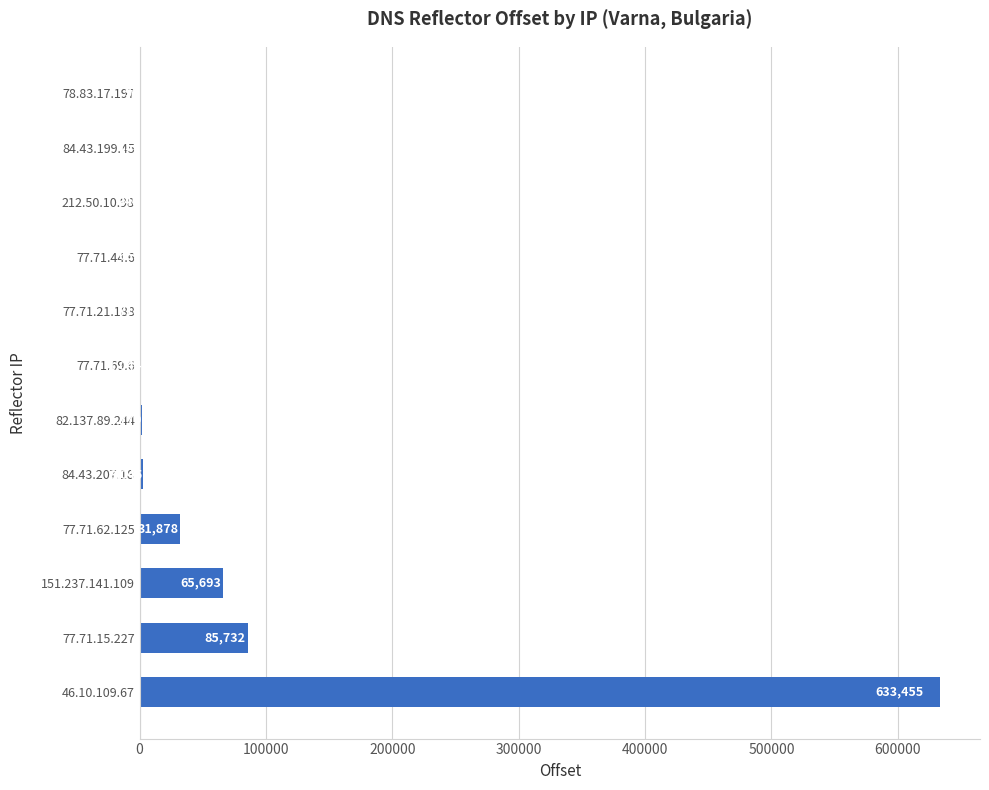

What is the change in value from 77.71.62.125 to 78.83.17.197?

-31782